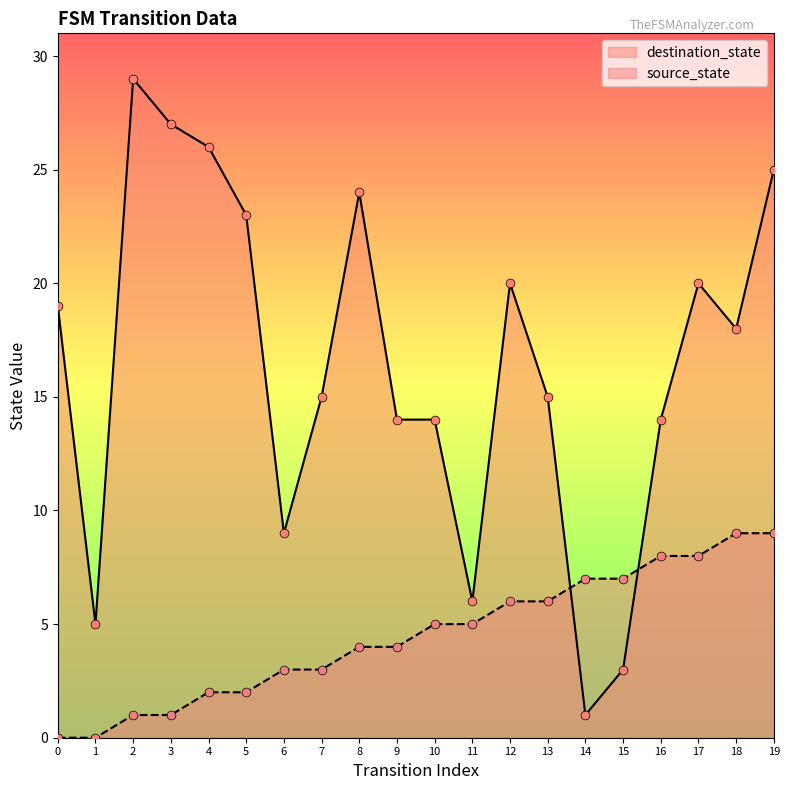

At which category is the sum across all series the highest?

19